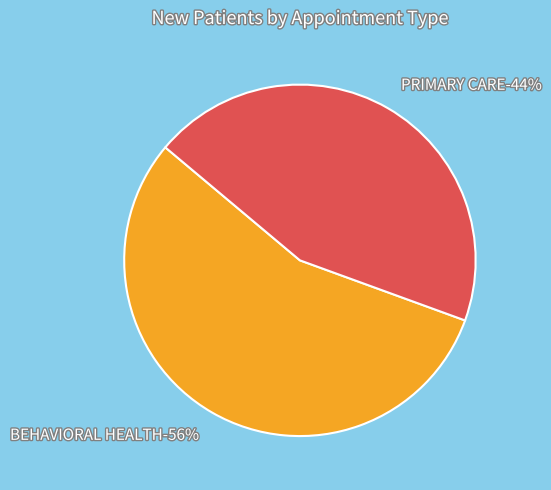

Between PRIMARY CARE and BEHAVIORAL HEALTH, which is larger?

BEHAVIORAL HEALTH